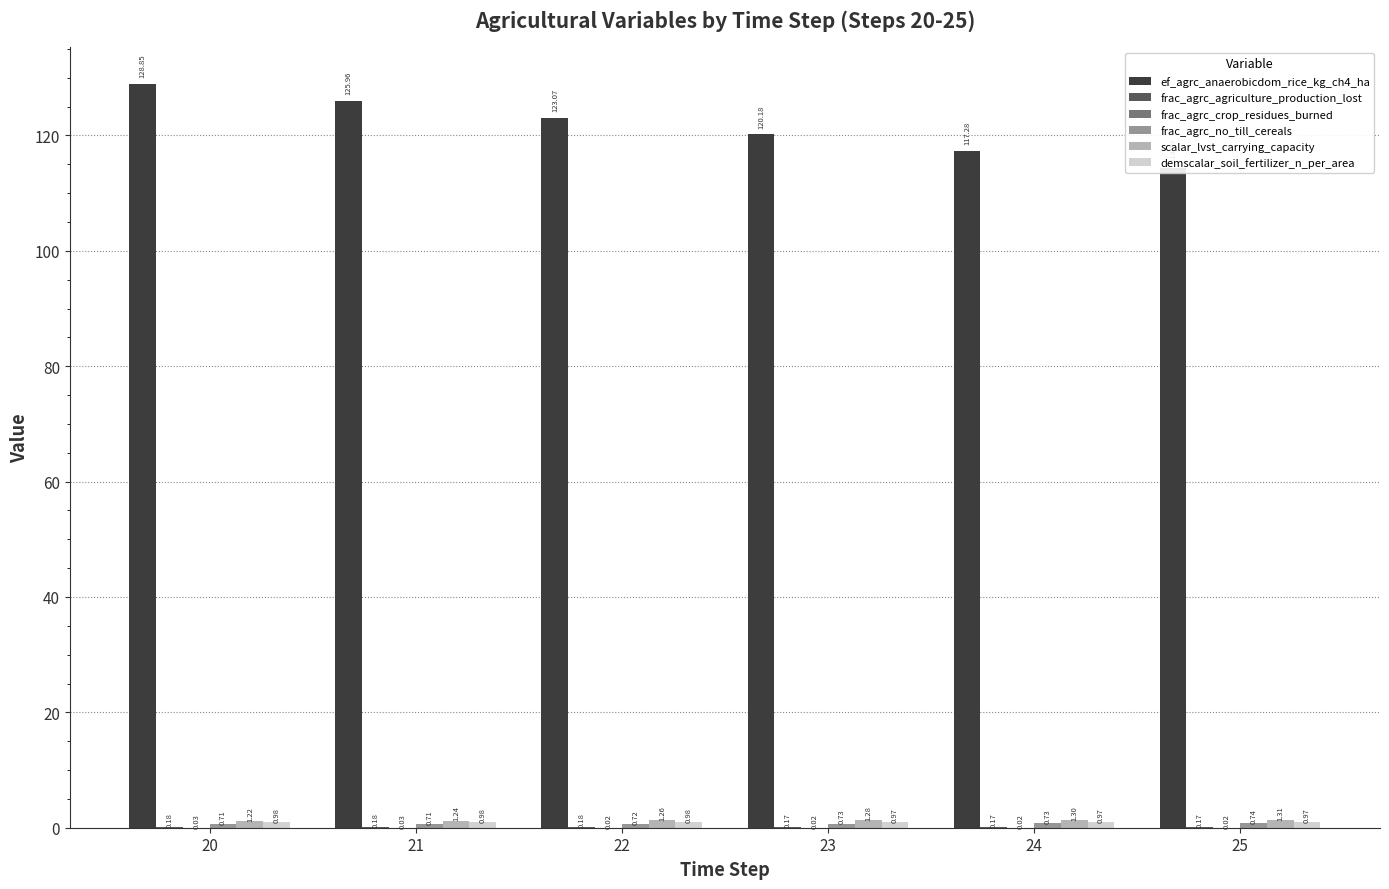

Between 25 and 23, which is larger?

23